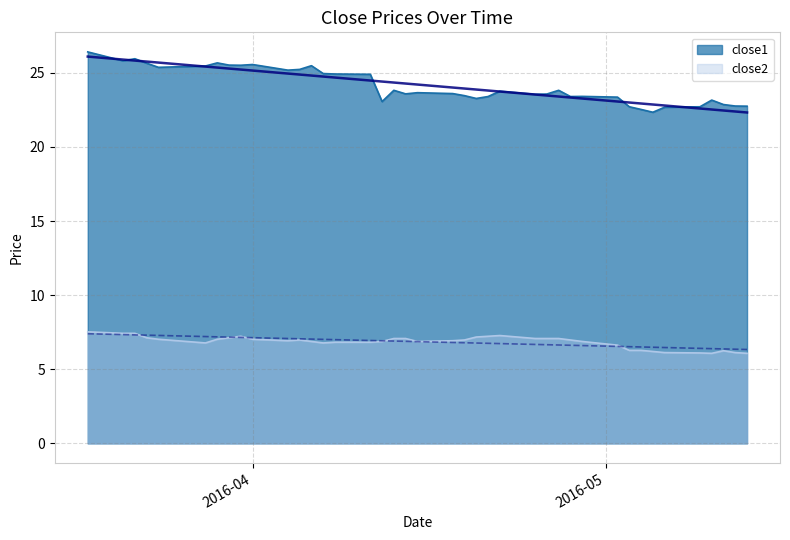

What is the sum of all close1 values?

964.6